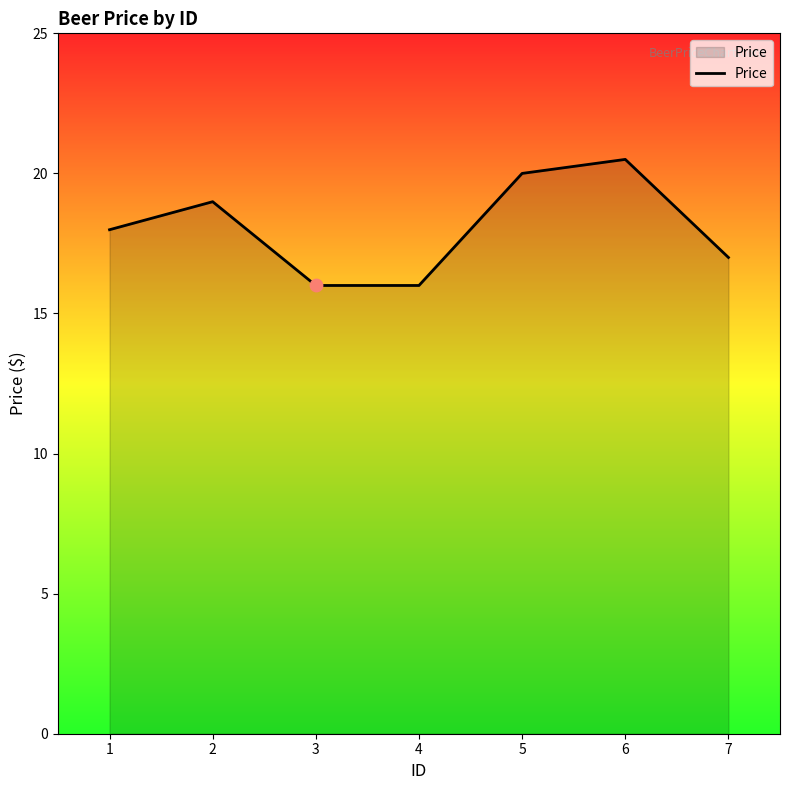

Between 6 and 7, which is larger?

6